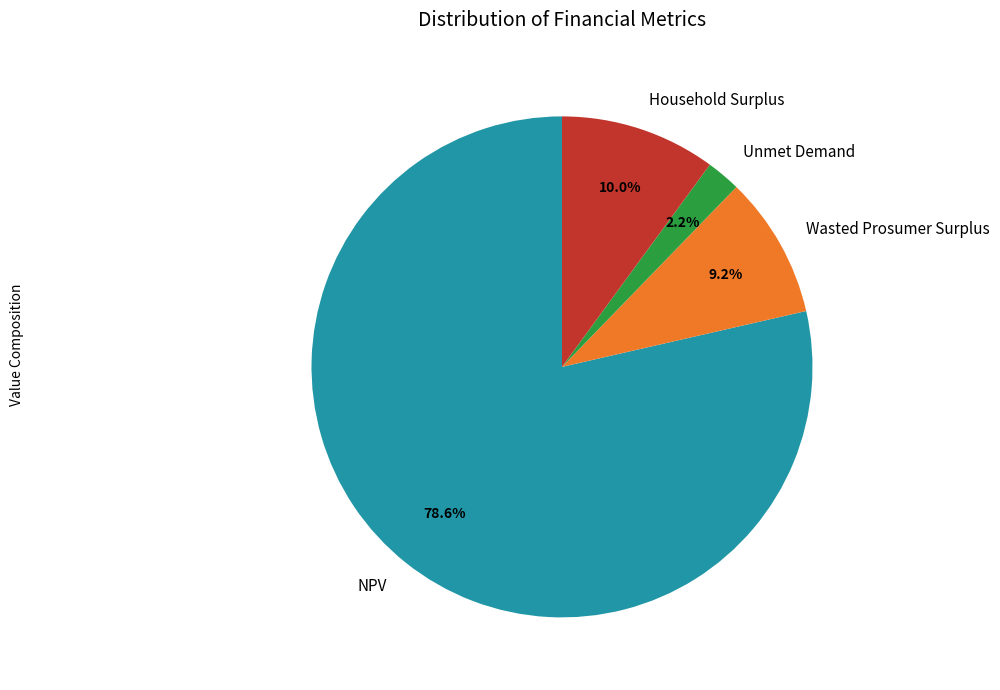

To the nearest percent, what is the combined percentage of Unmet Demand and Wasted Prosumer Surplus?

11%